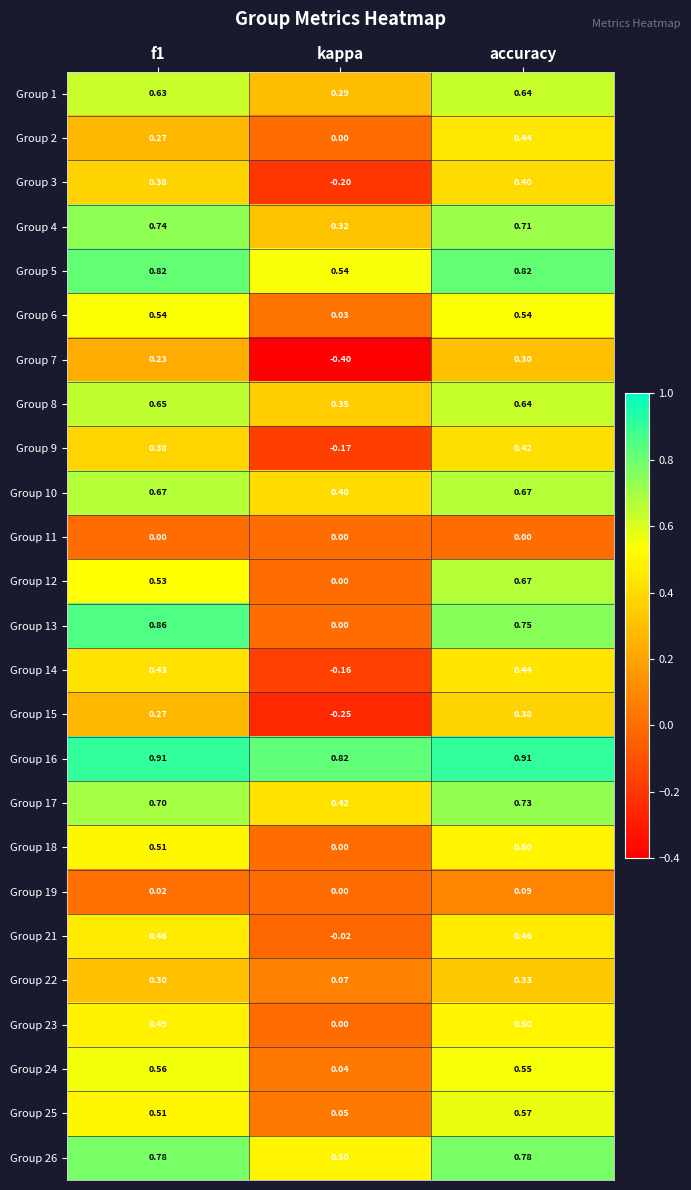

At which category is the sum across all series the highest?

accuracy